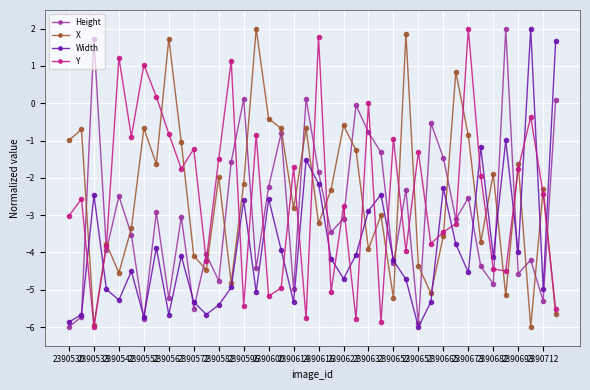

How many lines are shown in the chart?

4